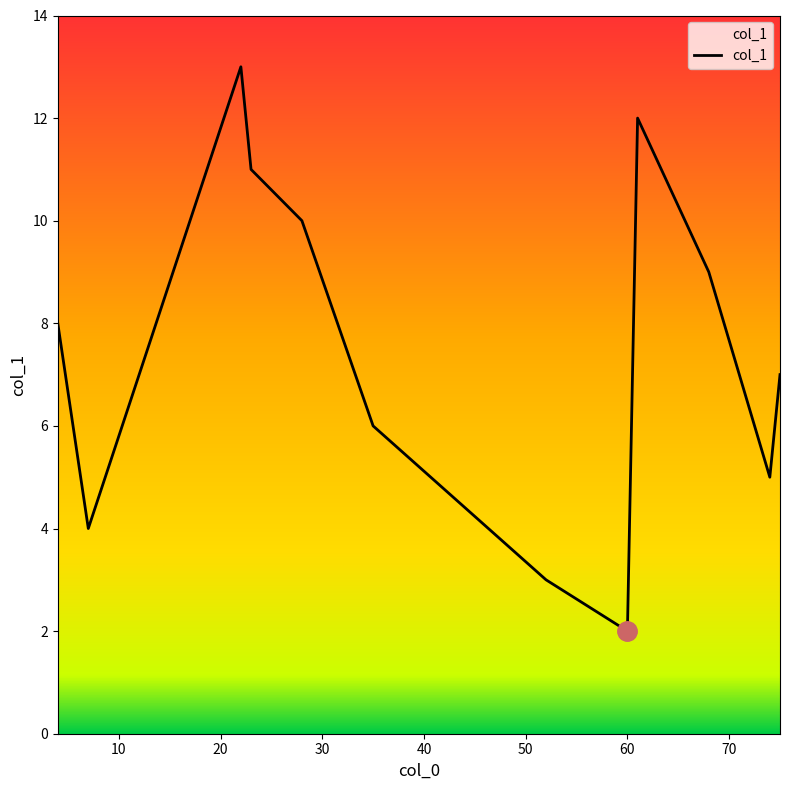

What is the difference between the second highest and minimum values?

10.0